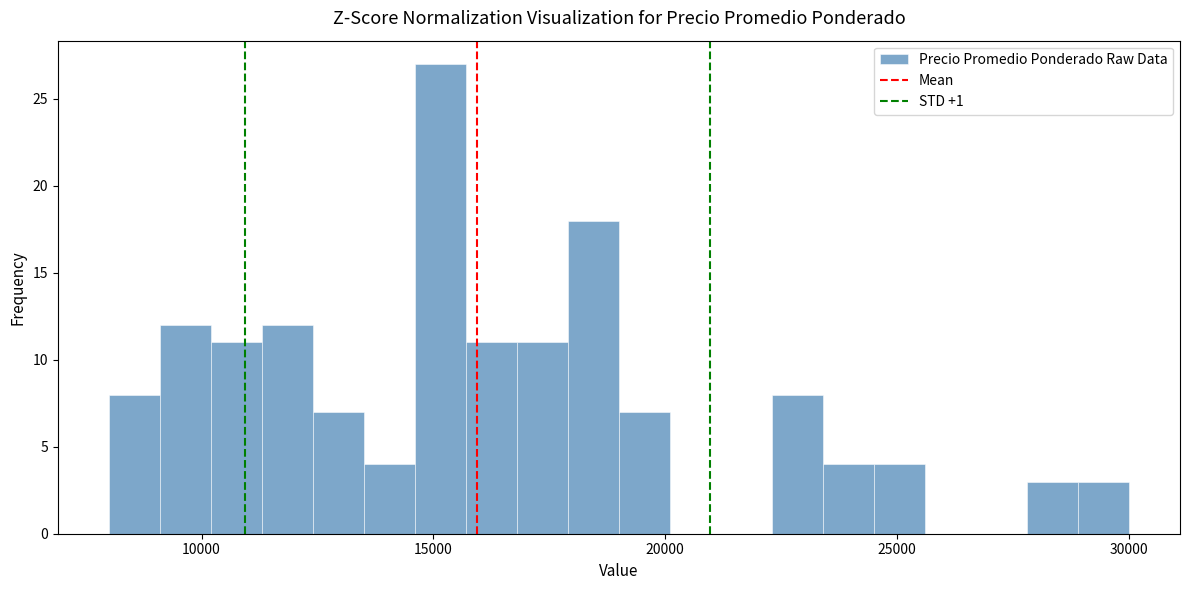

Around what value on the x-axis is the tallest bar? Give the approximate position of its centre, as read against the axis.

15000